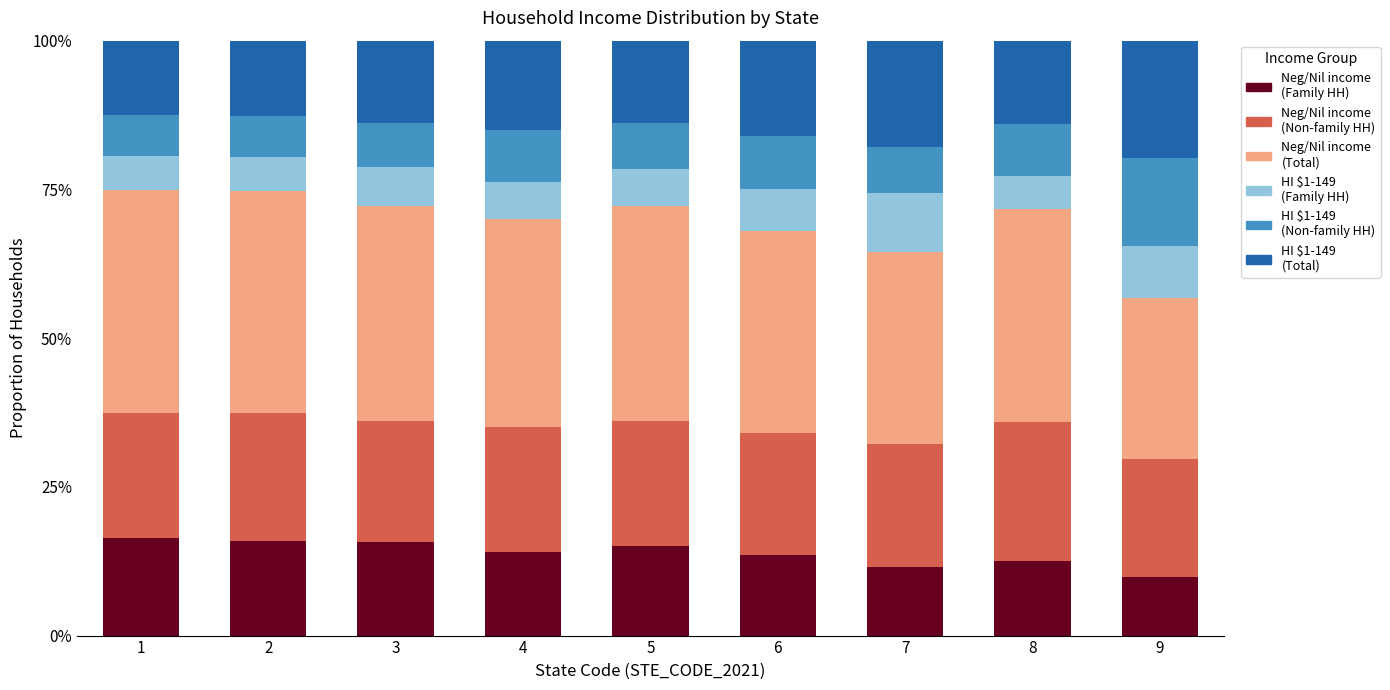

What is the total value across all series at 6?

100.0